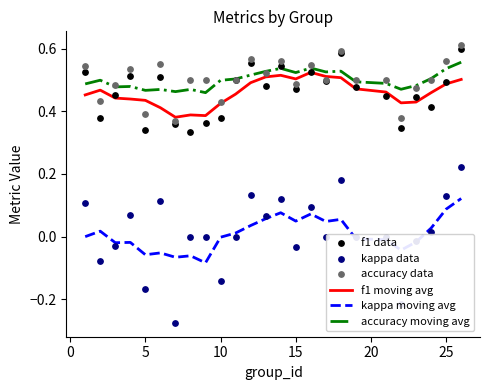

What are all the series names shown in the legend?

f1 moving avg, kappa moving avg, accuracy moving avg, f1 data, kappa data, accuracy data